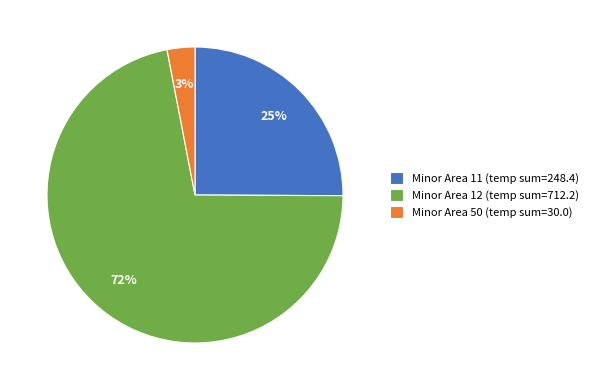

Which slice represents more than half of the pie?

Minor Area 12 (temp sum=712.2)